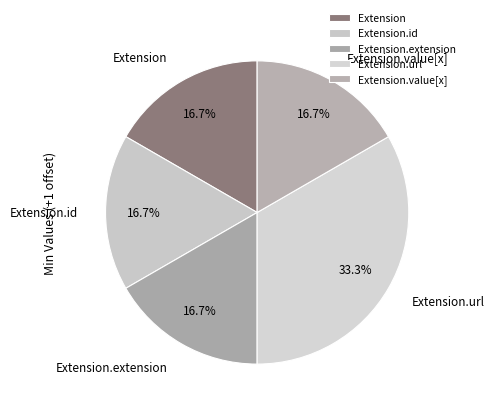

How many slices are in this pie chart?

5